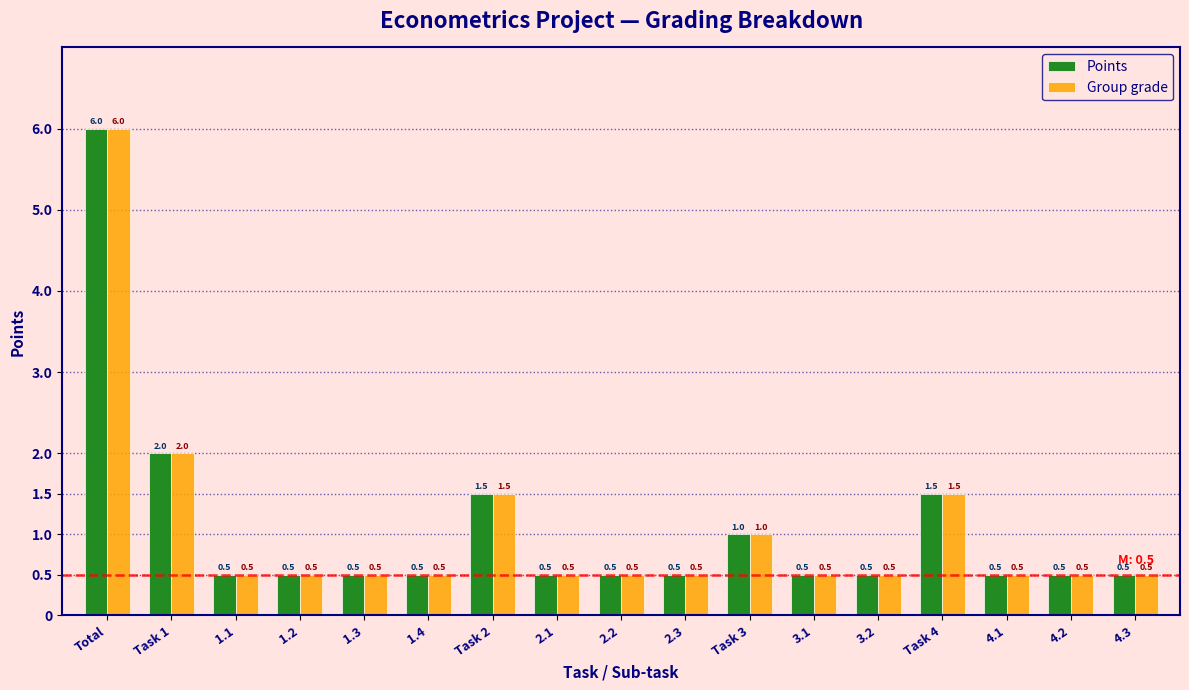

Reading right to left, what are all the values shown in this chart?

Points: 0.5	0.5	0.5	1.5	0.5	0.5	1.0	0.5	0.5	0.5	1.5	0.5	0.5	0.5	0.5	2.0	6.0
Group grade: 0.5	0.5	0.5	1.5	0.5	0.5	1.0	0.5	0.5	0.5	1.5	0.5	0.5	0.5	0.5	2.0	6.0